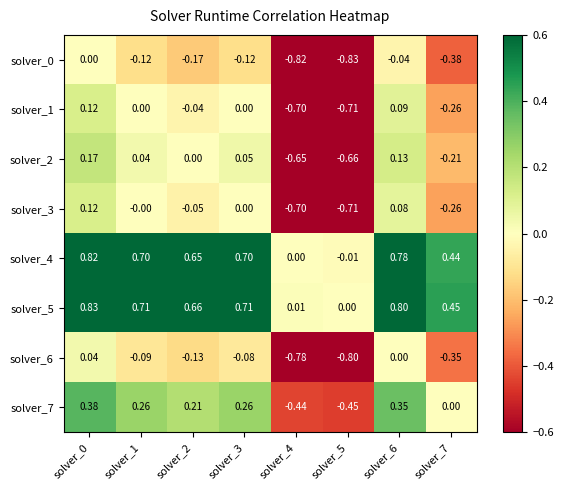

Is the value of solver_6 at solver_1 greater than the value of solver_5 at solver_6?

No